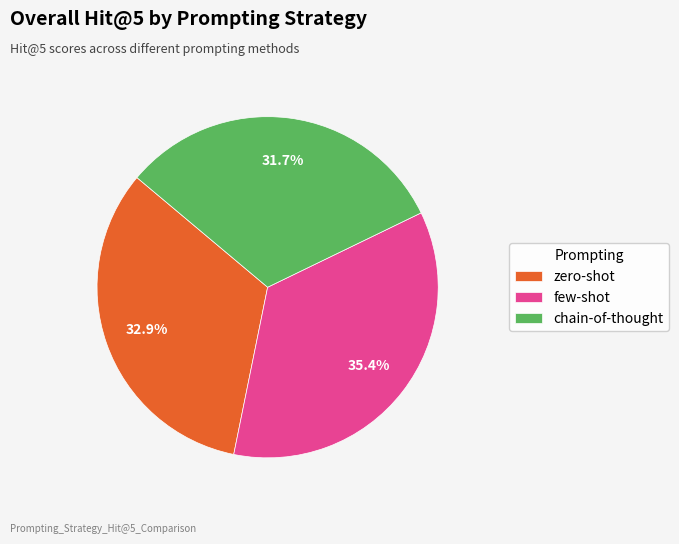

Does chain-of-thought account for over 50% of the chart?

No